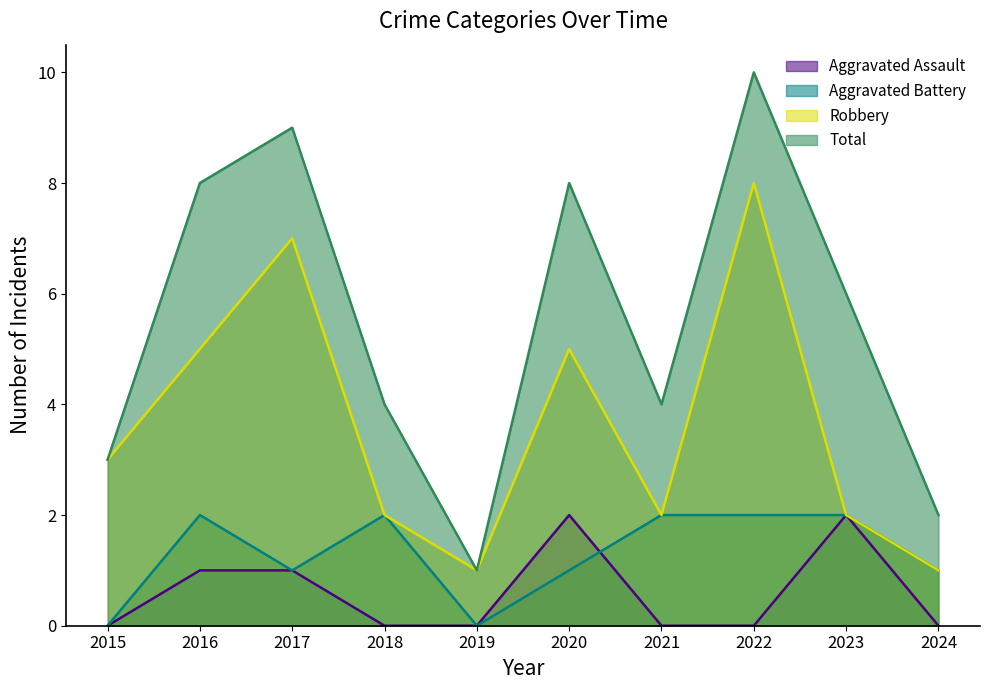

Where is the first local maximum for Robbery?

2017